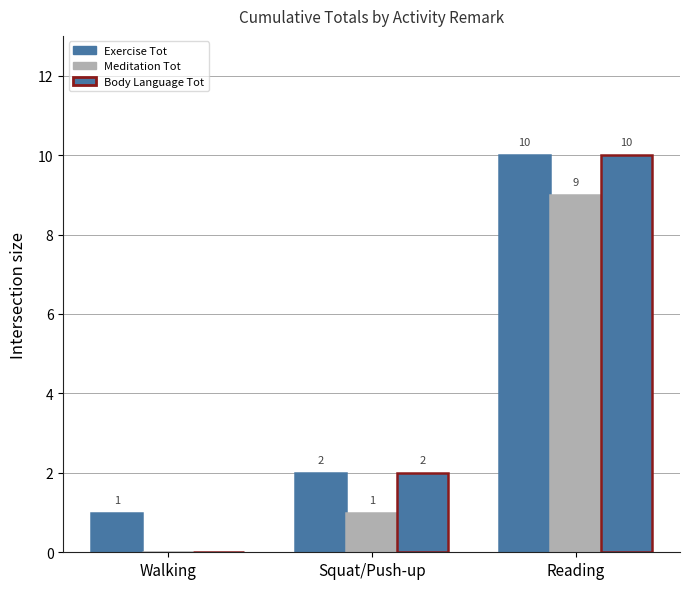

At which category is the sum across all series the highest?

Reading